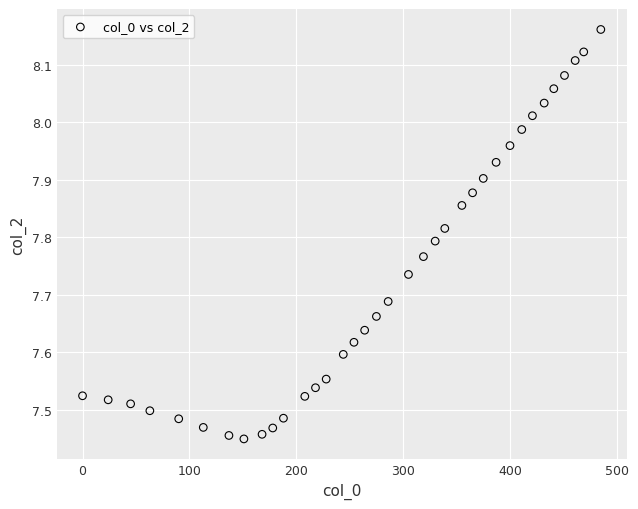

What is the range of Y values (max minus min)?

0.7